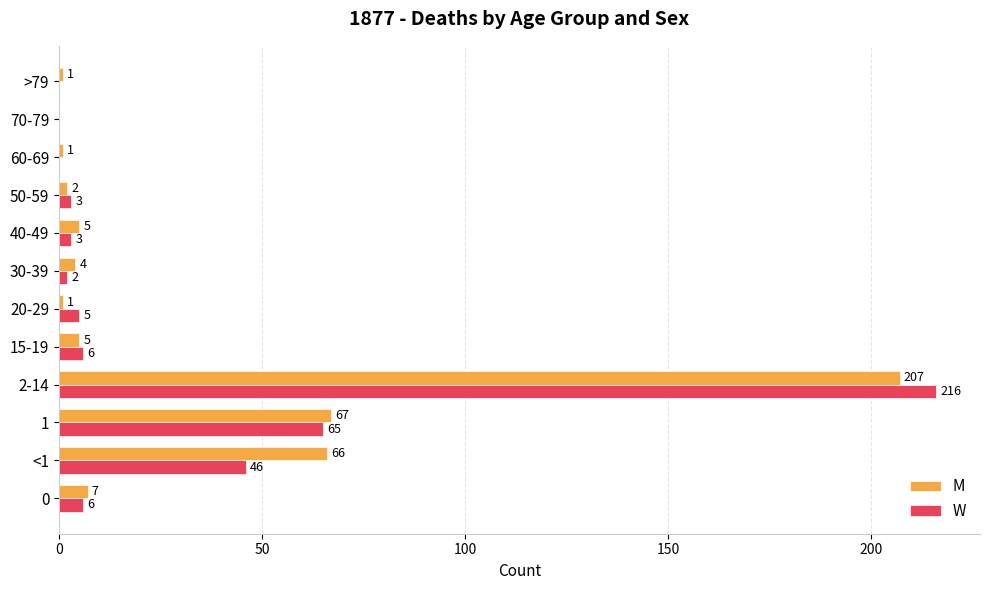

At which category does the chart reach its peak across all series?

2-14